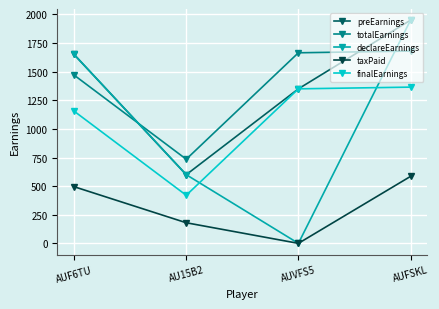

Between which two adjacent categories do totalEarnings and preEarnings first intersect?

AUF6TU and AU15B2